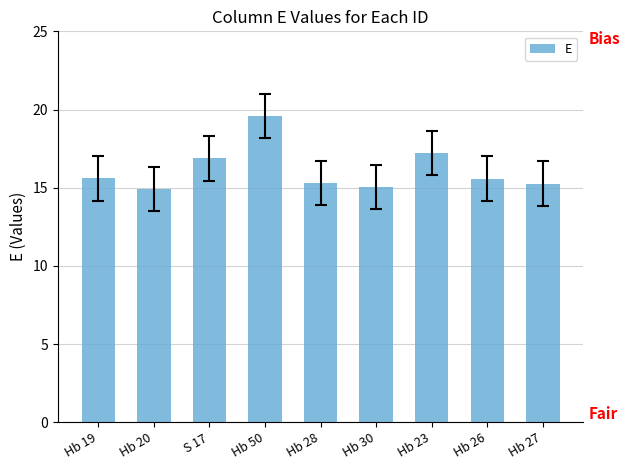

Between Hb 20 and Hb 19, which is larger?

Hb 19